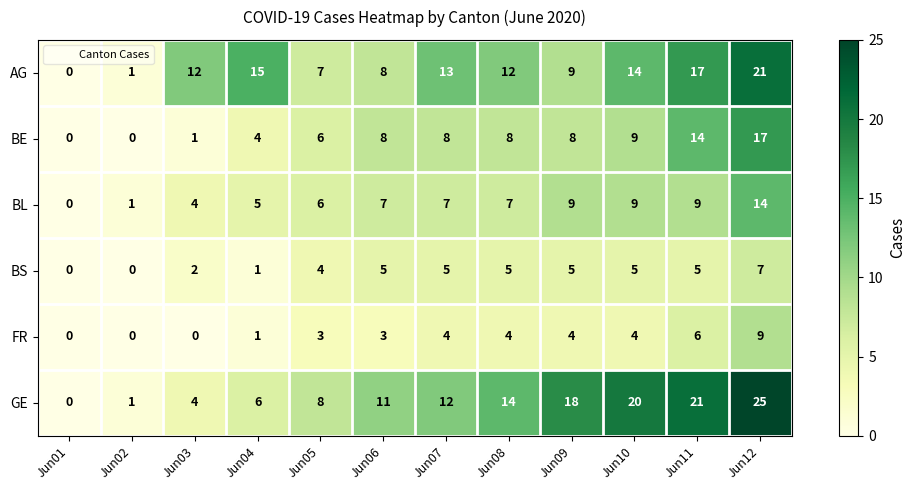

Which series has the largest range (max minus min)?

GE